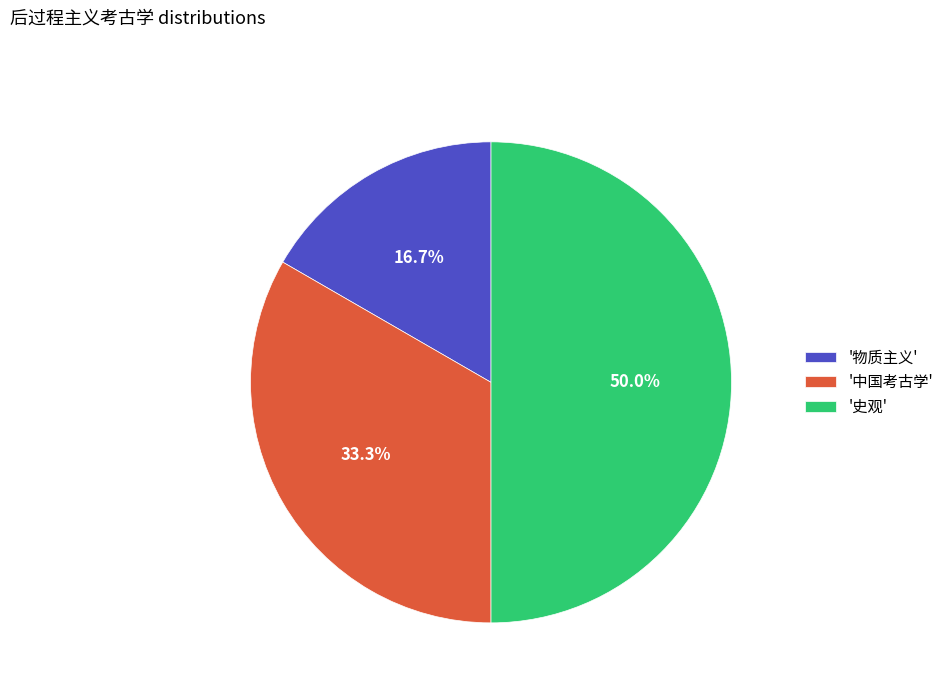

Rank the categories by value from lowest to highest.

'物质主义', '中国考古学', '史观'